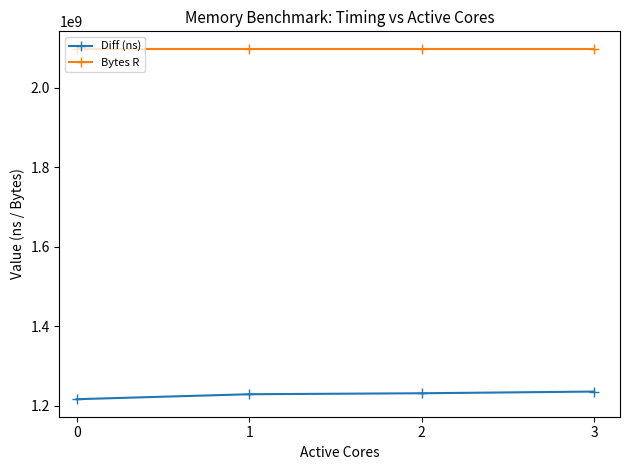

What is the total value across all series at 3?

3332981740